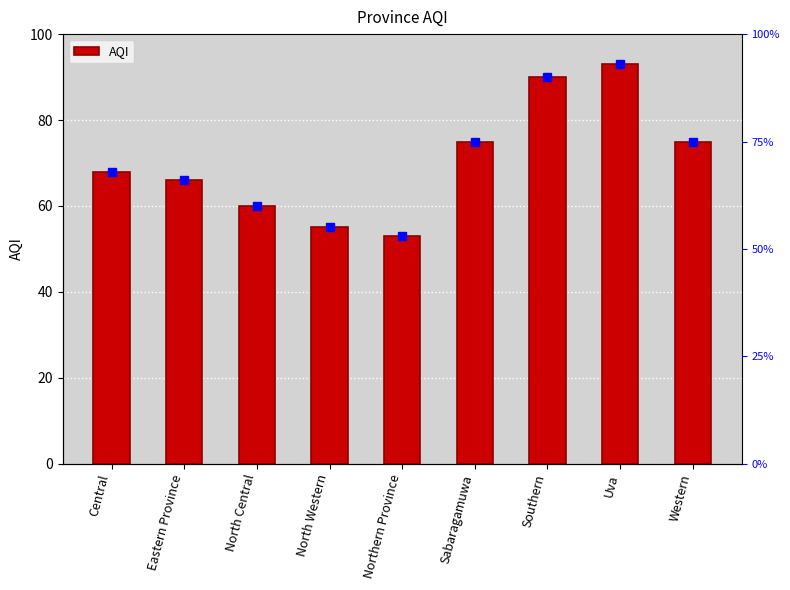

What is the ratio of the value at North Central to the value at North Western?

1.1